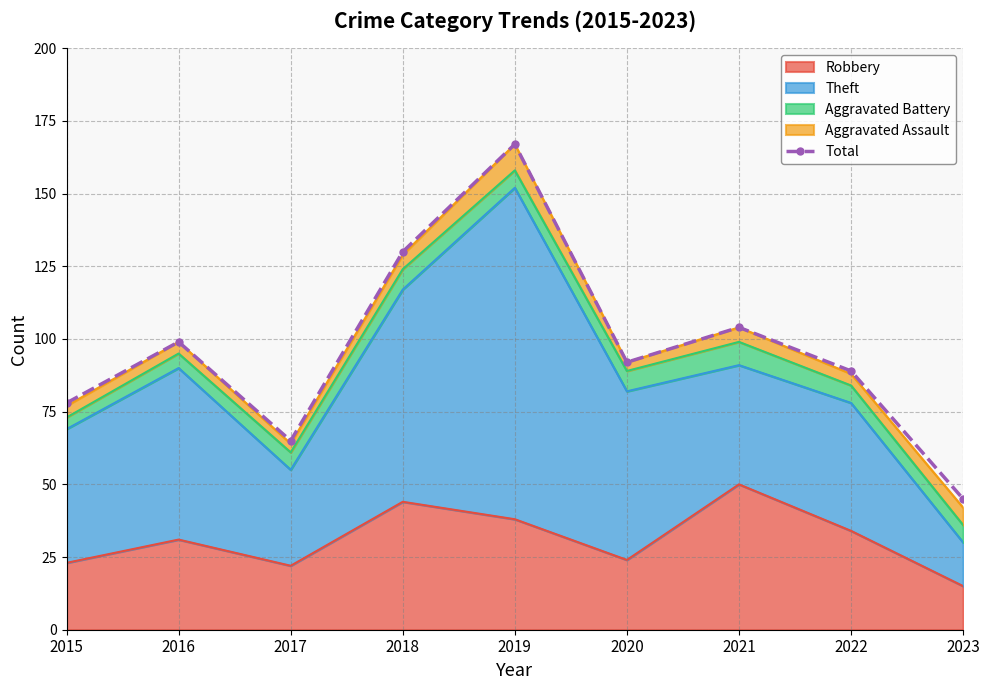

What is the average value?

97